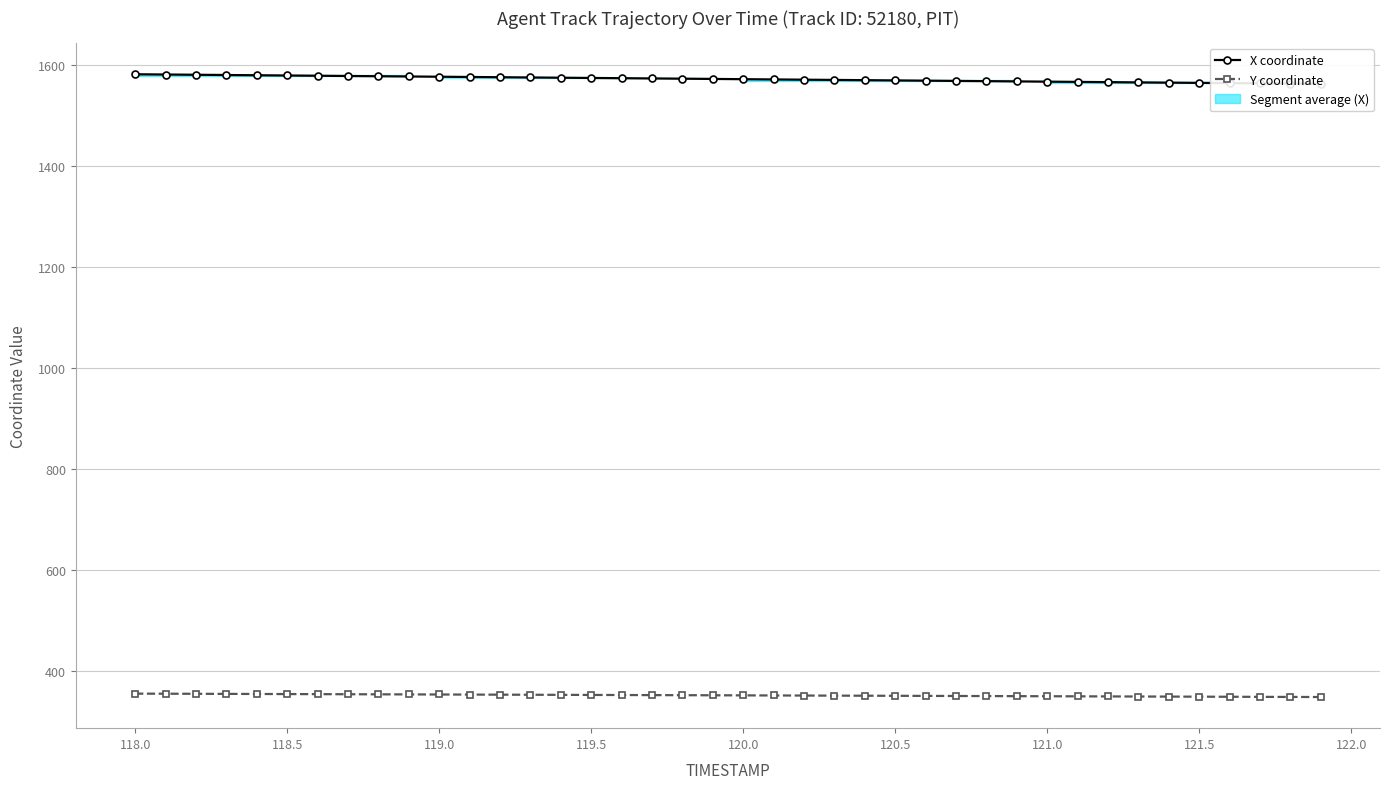

What is the maximum value for Y coordinate?

355.6